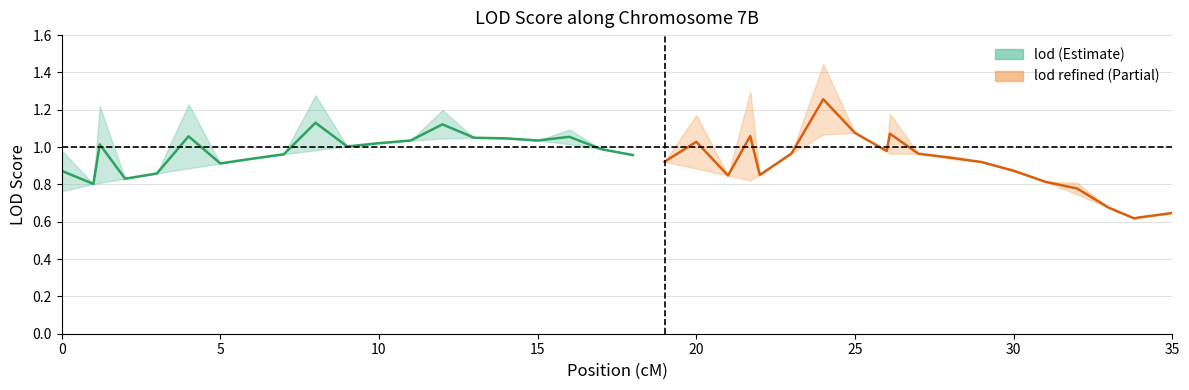

How many values are below 1?

9